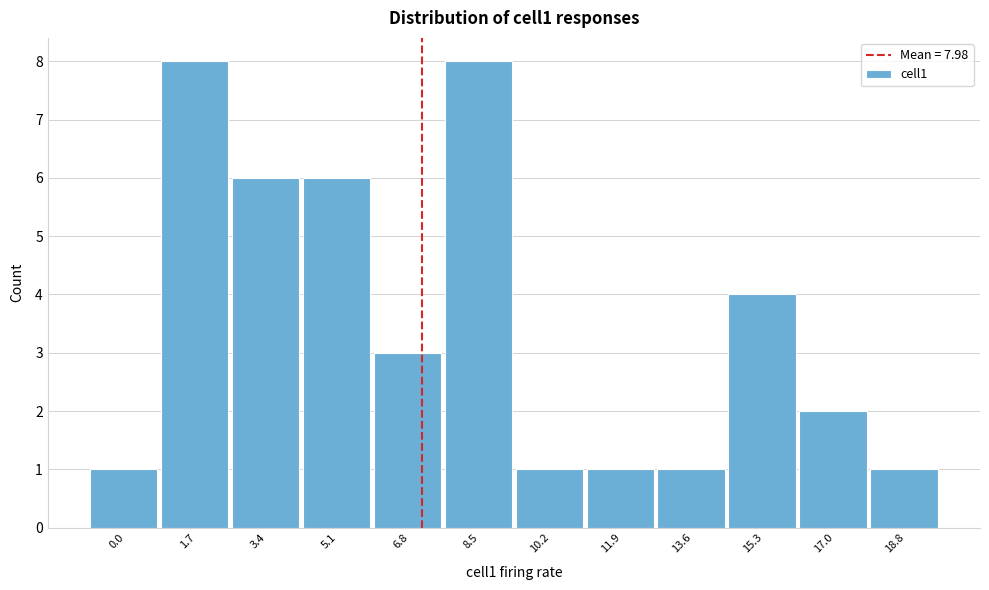

Reading right to left, extract all data points from this chart.

1	2	4	1	1	1	8	3	6	6	8	1